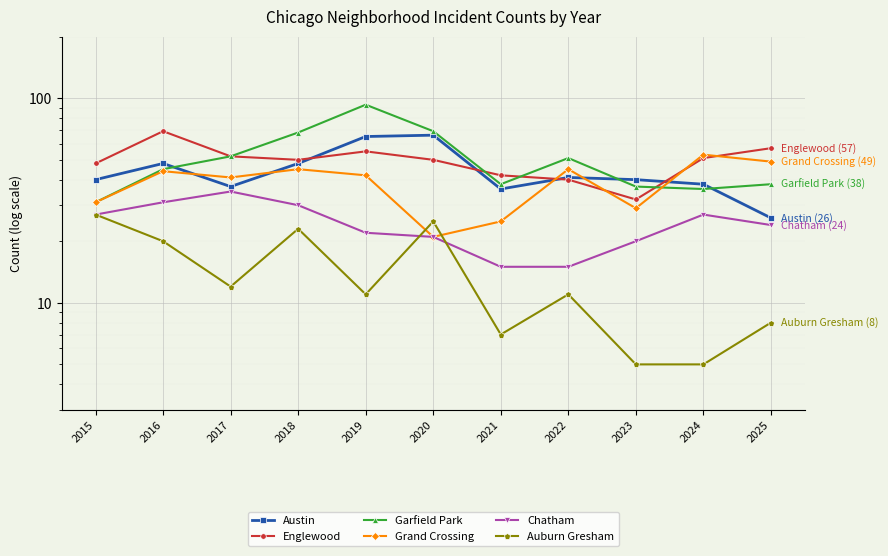

What is the average value of the Chatham series?

24